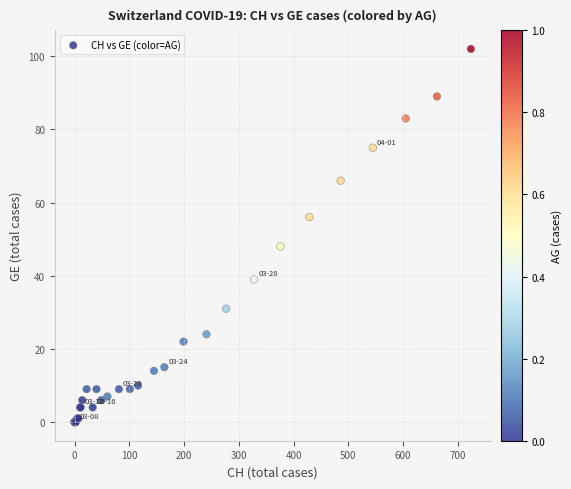

What Y value in the scatter plot is closest to 51?

48